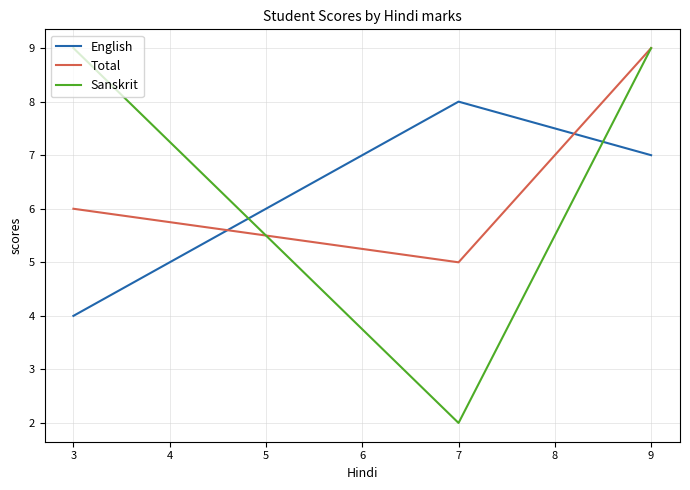

What is the maximum value for English?

8